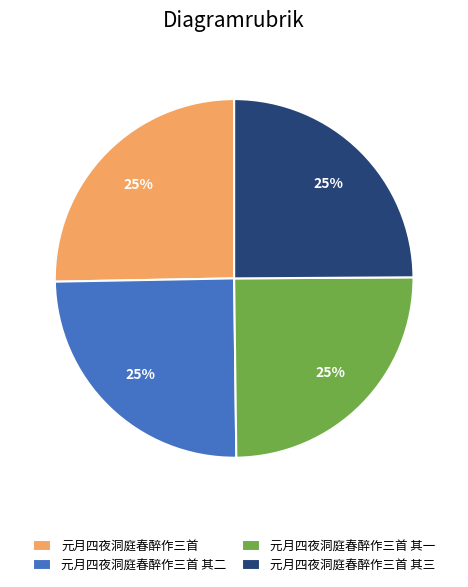

What percentage is the 元月四夜洞庭春醉作三首 其一 slice, to the nearest percent?

25%